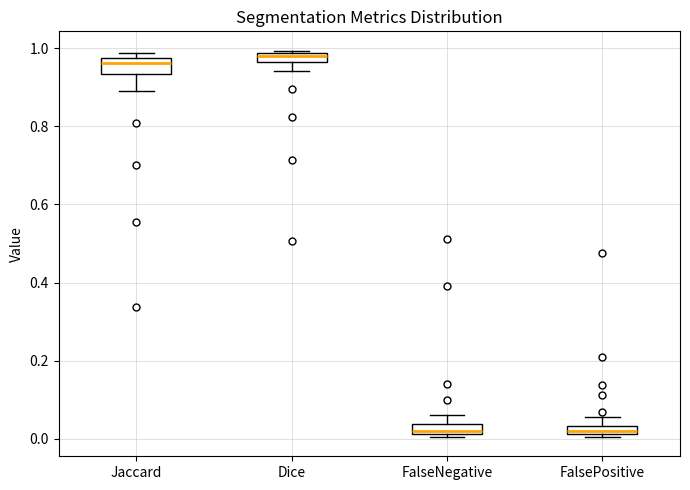

Where does the lower whisker of the box for Jaccard end on the y-axis? The values are not printed on the chart, so give them approximately, as read against the axis.

0.90